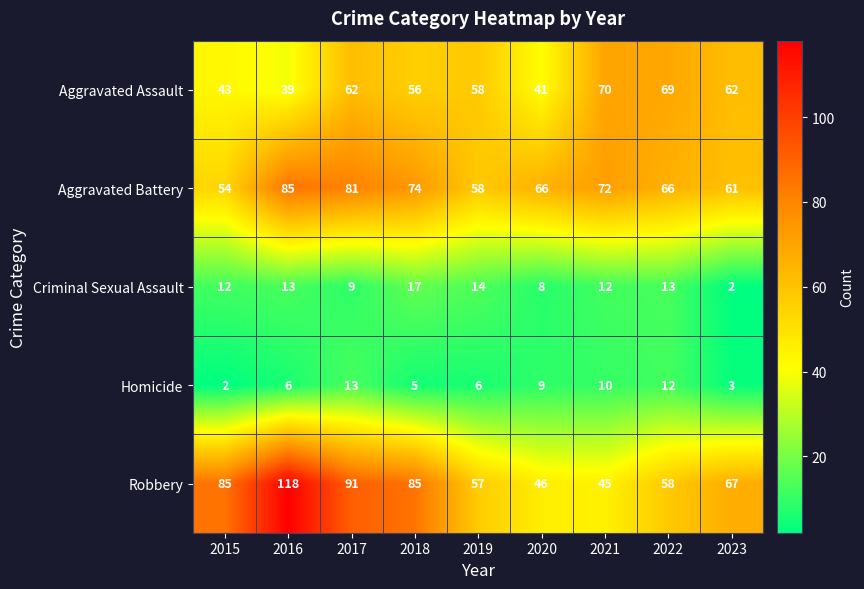

List the series in order of their peak value, highest first.

Robbery, Aggravated Battery, Aggravated Assault, Criminal Sexual Assault, Homicide